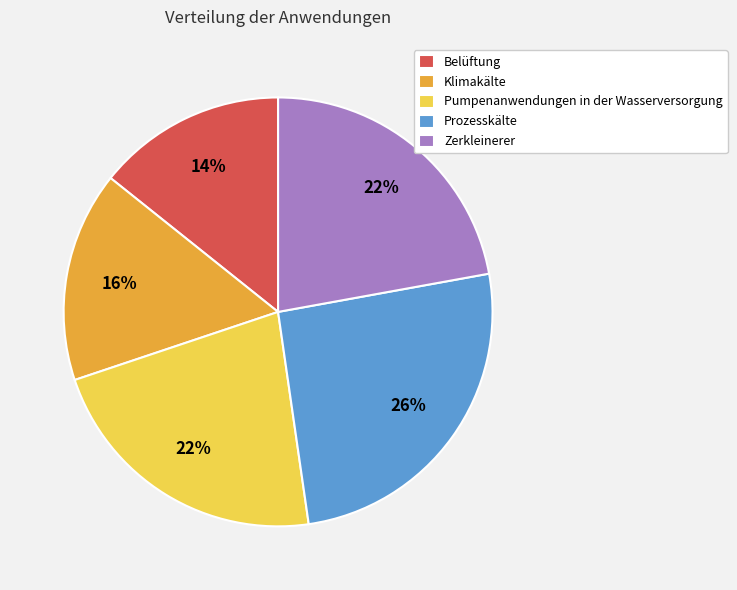

Count the number of slices in the pie.

5